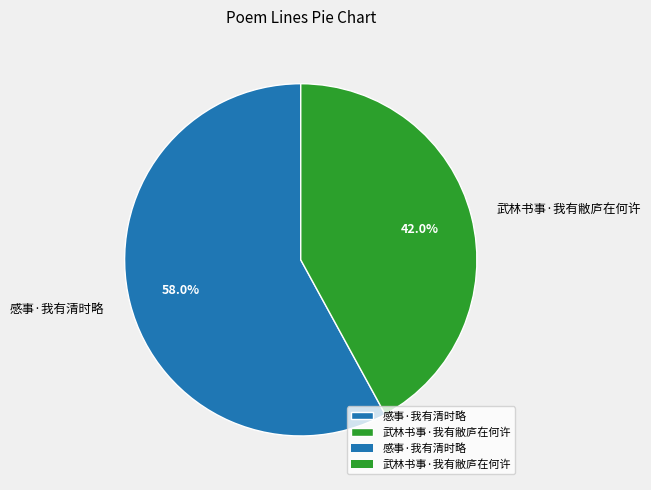

Count the number of slices in the pie.

2